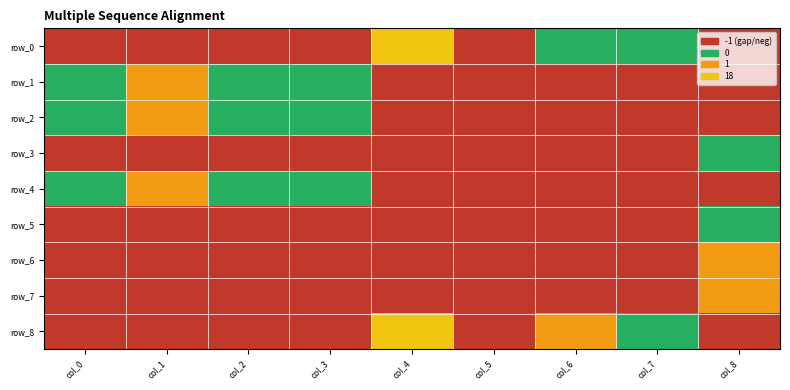

What is the difference between the row_4 values at row_7 and row_0?

1